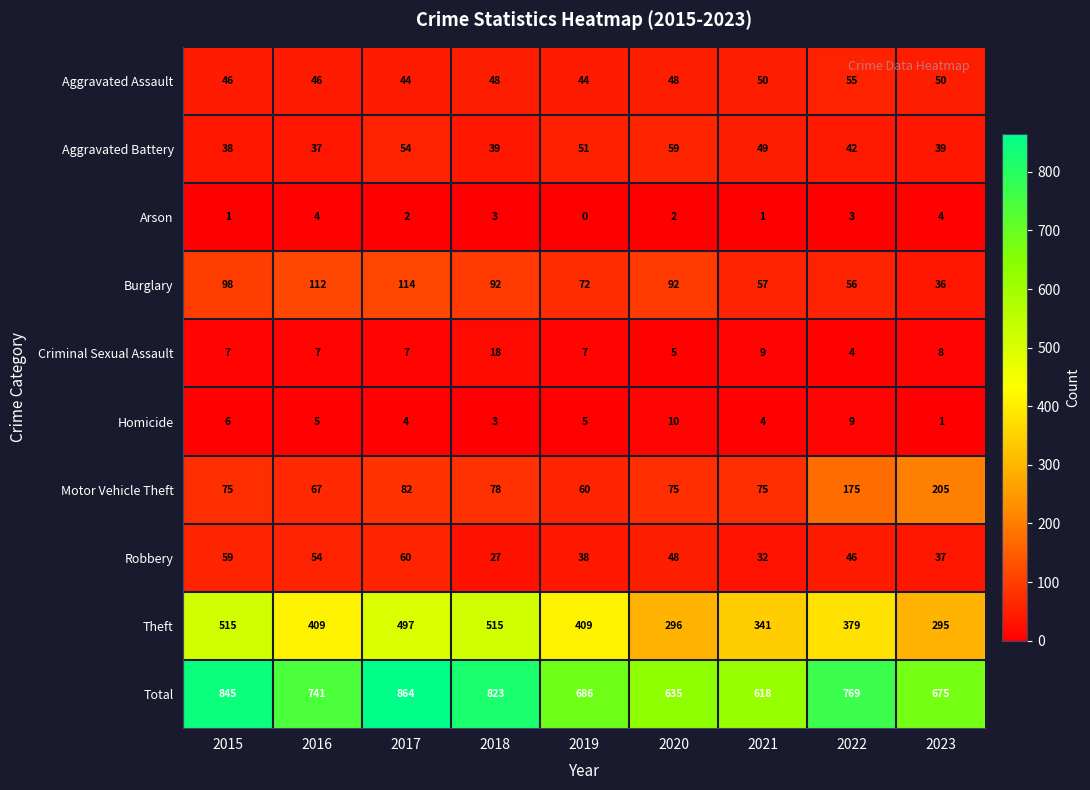

Is it true that Homicide equals 4 at 2017?

True